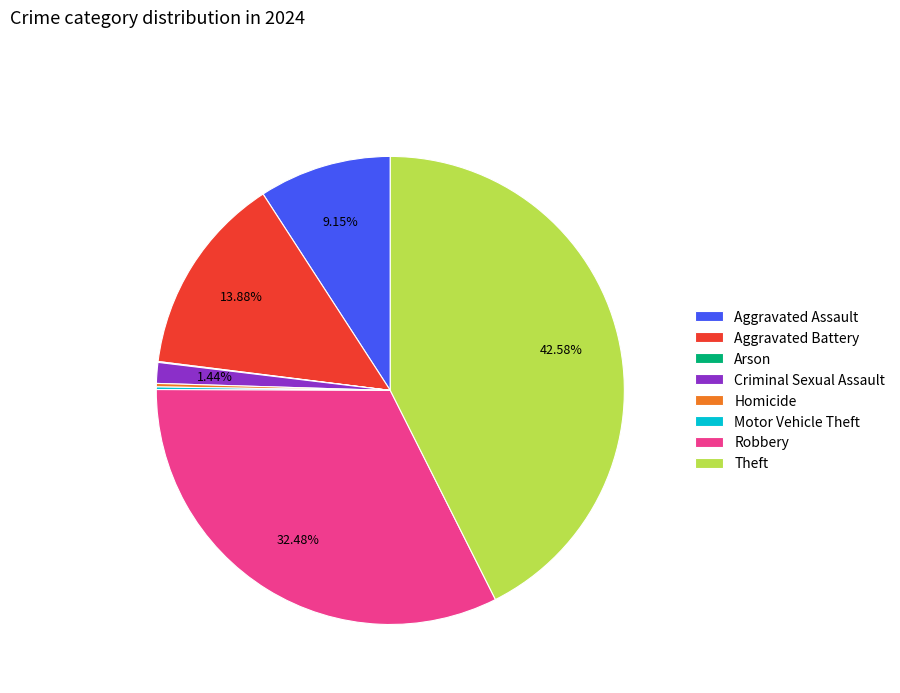

To the nearest percent, what portion does Theft represent?

43%